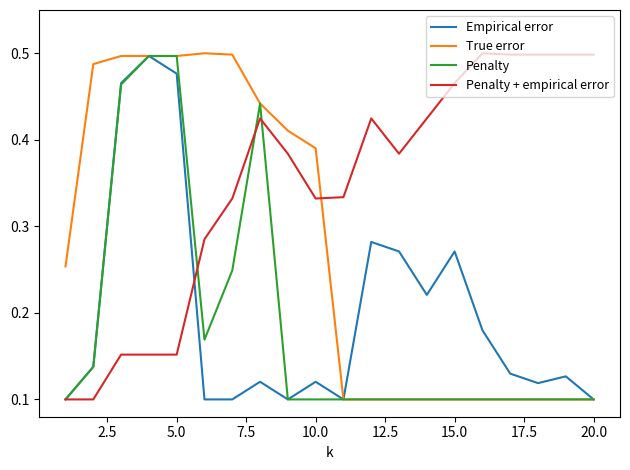

True or false: Penalty + empirical error has more than 1 points higher than both neighbors.

True